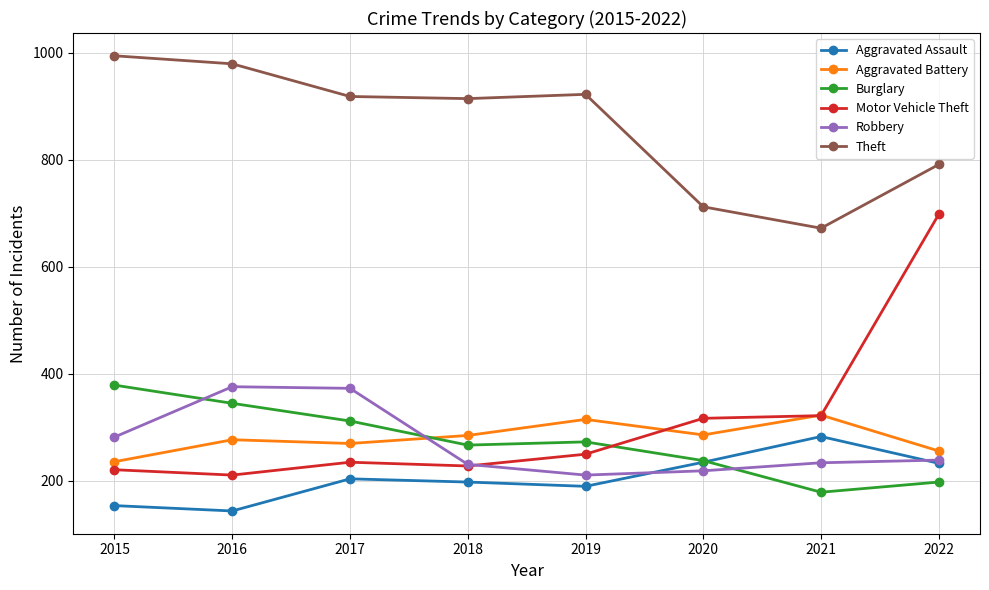

Is it true that Aggravated Assault equals 290 at 2017?

False